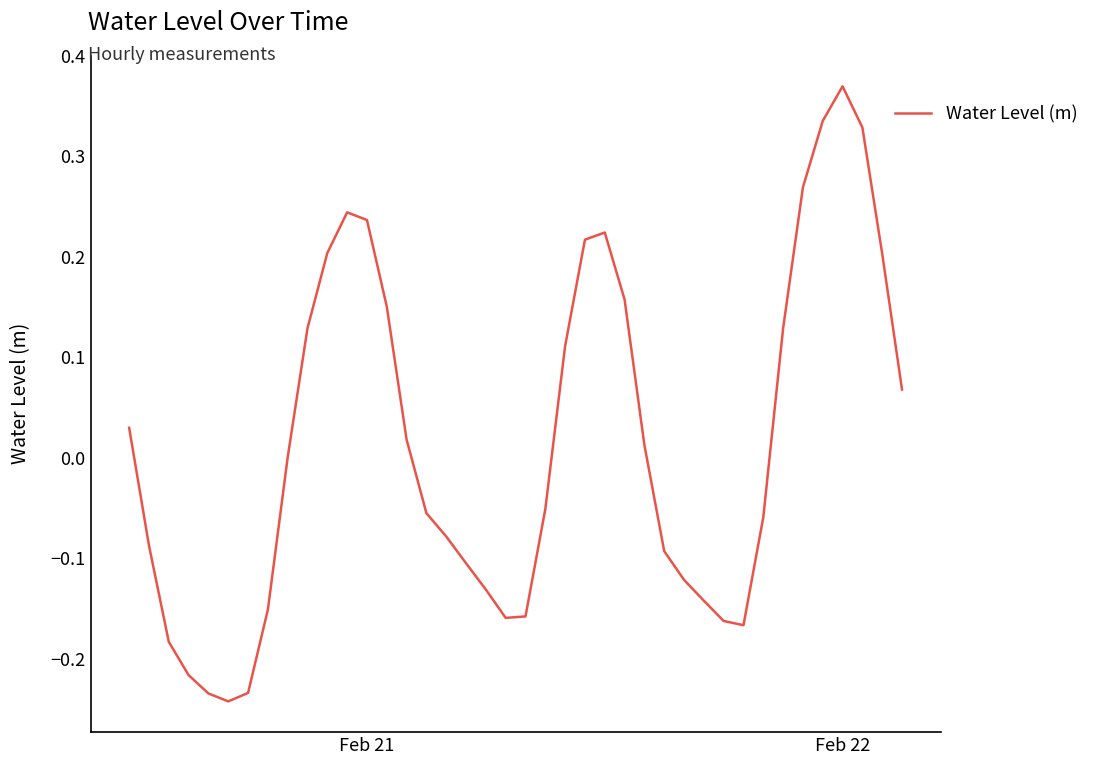

How many points are higher than both their immediate neighbors (excluding endpoints)?

3